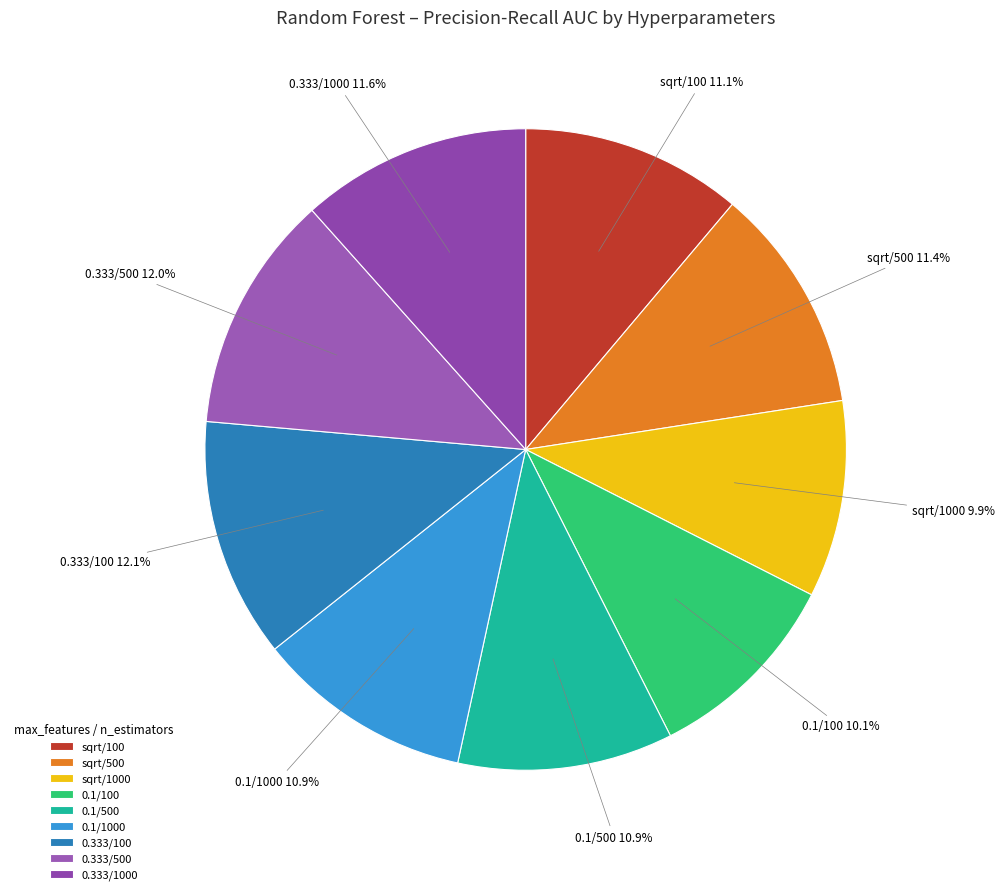

The sqrt/500 slice represents 11% of the pie. True or false?

True